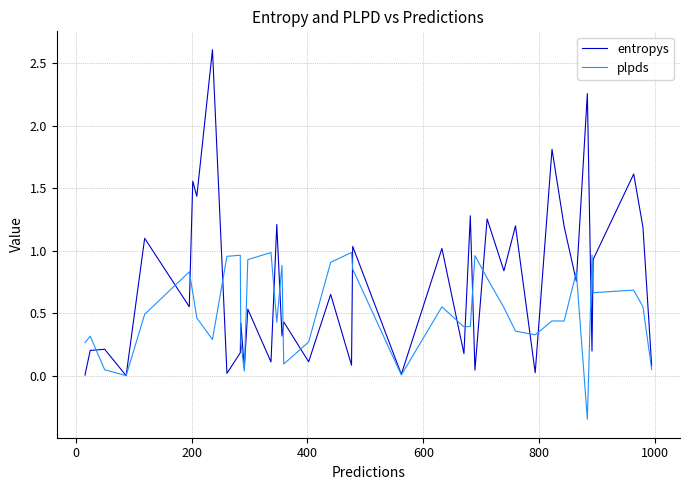

Rank the series by their maximum value, from lowest to highest.

plpds, entropys